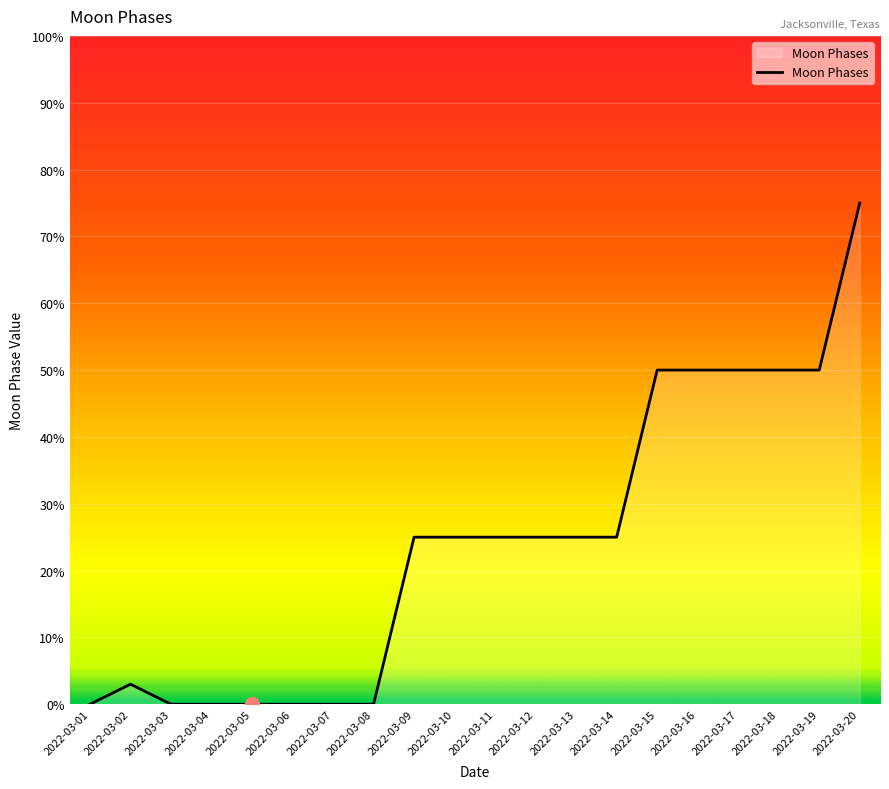

Reading right to left, transcribe all the data shown in this chart.

2022-03-20=75	2022-03-19=50	2022-03-18=50	2022-03-17=50	2022-03-16=50	2022-03-15=50	2022-03-14=25	2022-03-13=25	2022-03-12=25	2022-03-11=25	2022-03-10=25	2022-03-09=25	2022-03-08=0	2022-03-07=0	2022-03-06=0	2022-03-05=0	2022-03-04=0	2022-03-03=0	2022-03-02=3	2022-03-01=0